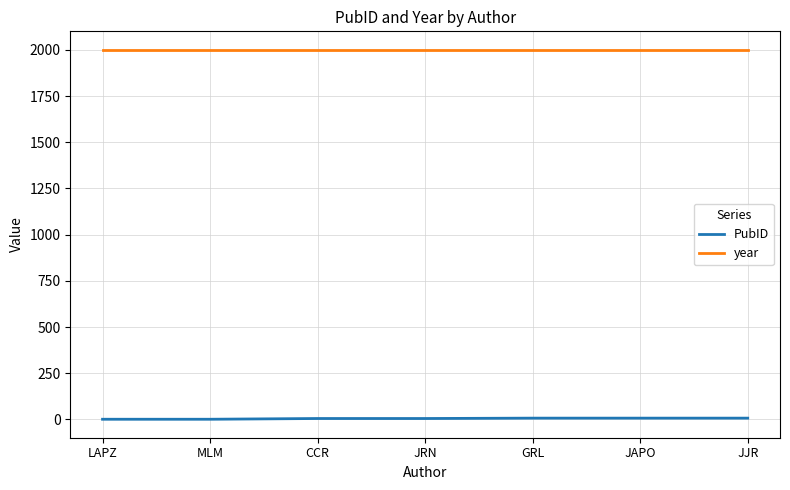

How many PubID values are between 1 and 7?

7